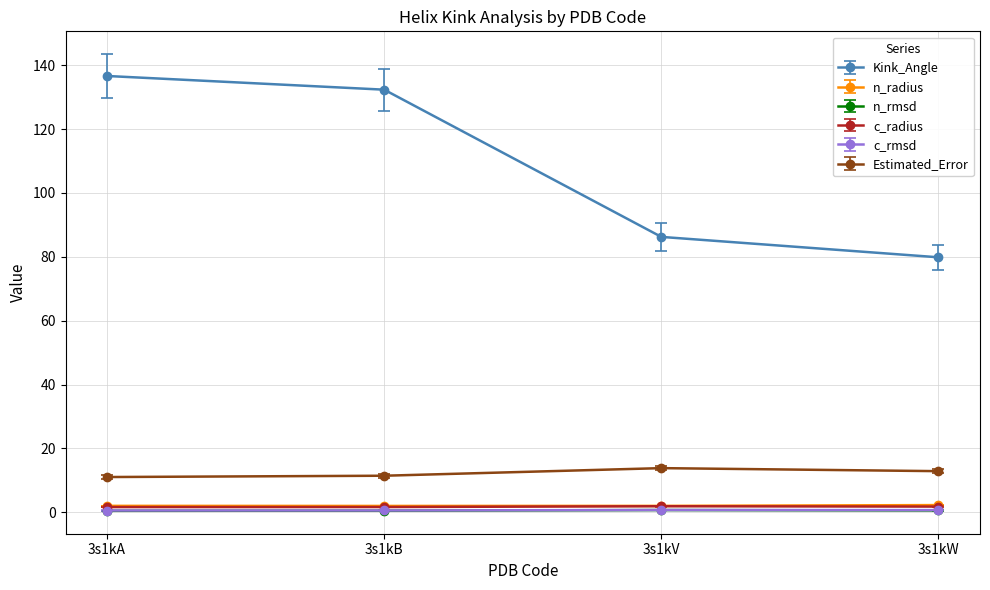

What is the value of the c_radius point at the 4th from the left?

1.8